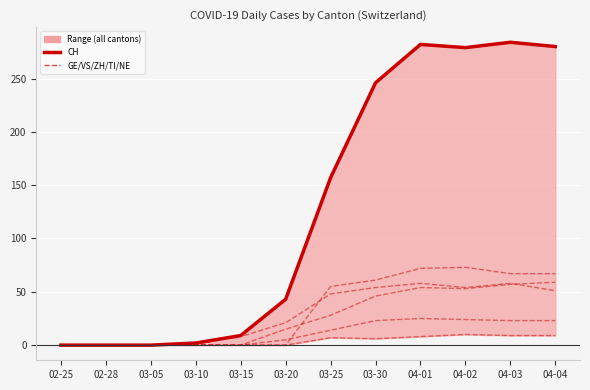

How many series are shown in this chart?

6